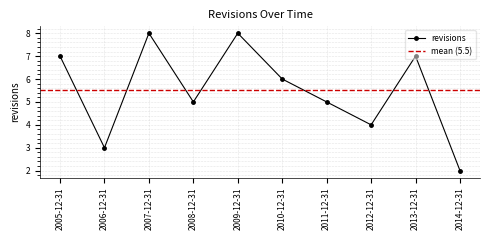

Rank the categories by value from highest to lowest.

2007-12-31, 2009-12-31, 2005-12-31, 2013-12-31, 2010-12-31, 2008-12-31, 2011-12-31, 2012-12-31, 2006-12-31, 2014-12-31